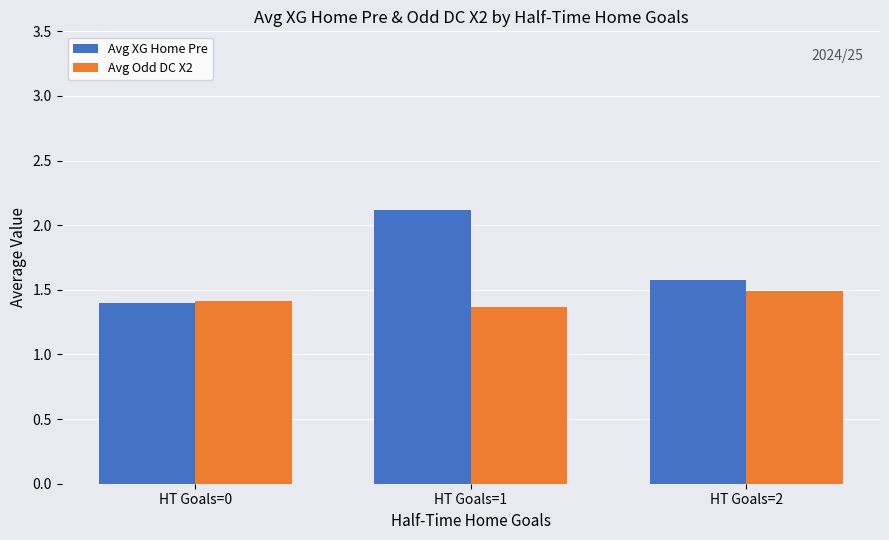

How many Avg Odd DC X2 values are between 1 and 2?

3